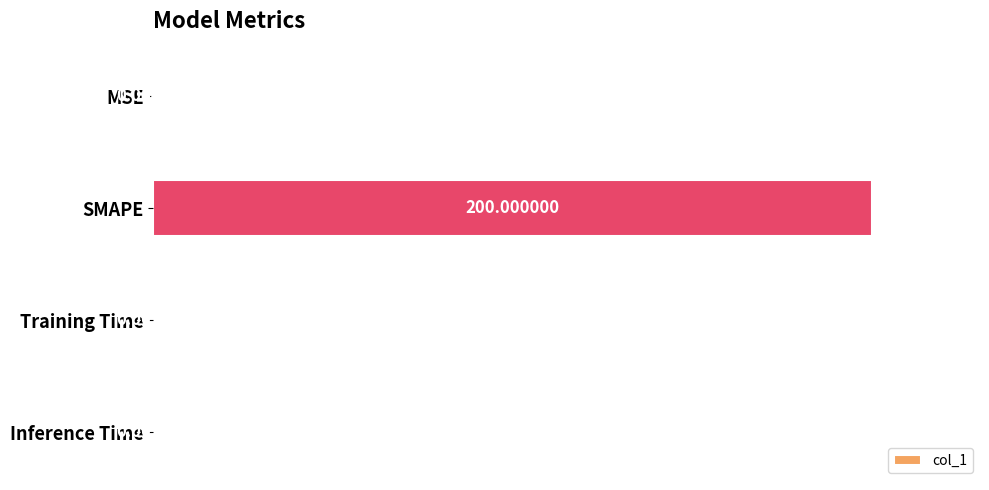

Between Inference Time and Training Time, which is larger?

Training Time